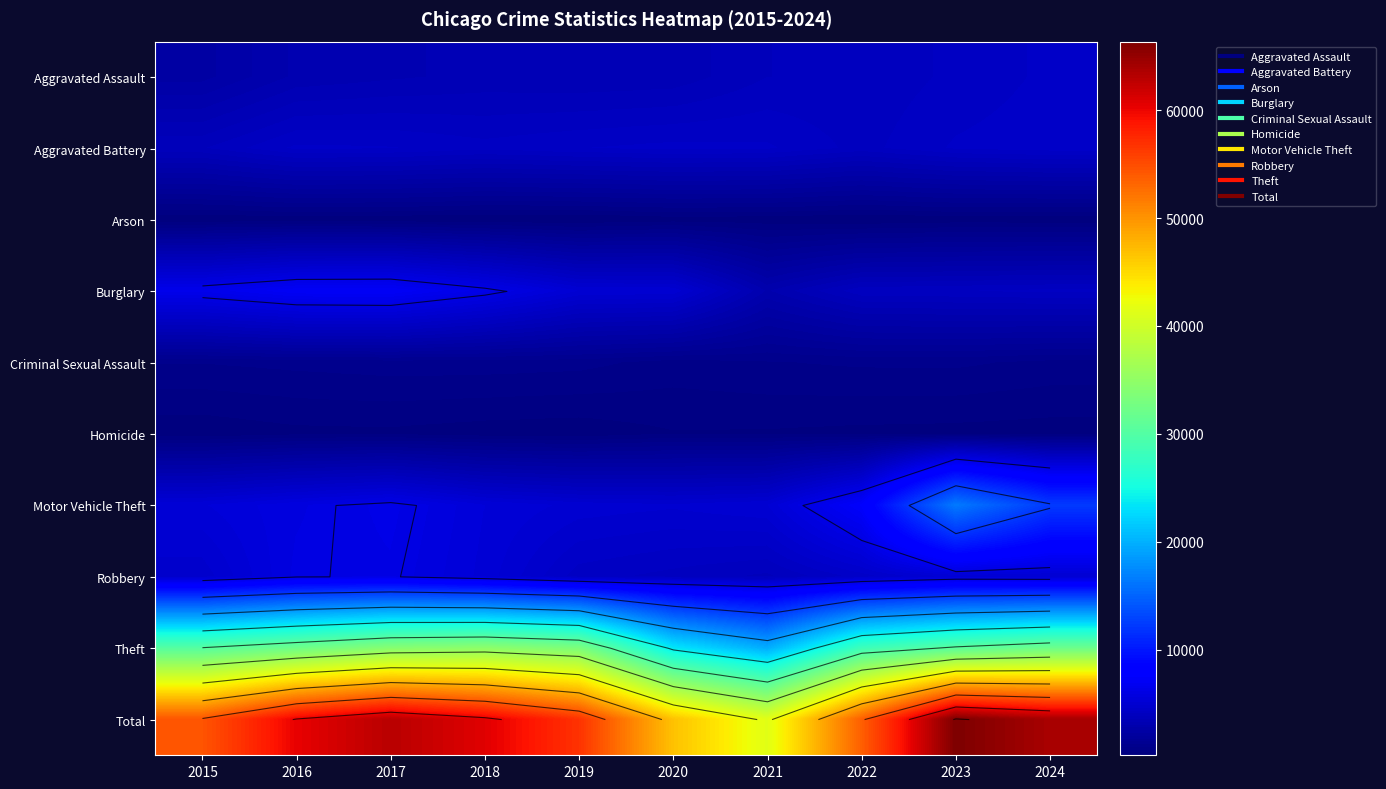

What is the difference between the highest and lowest values at 2017?

62727